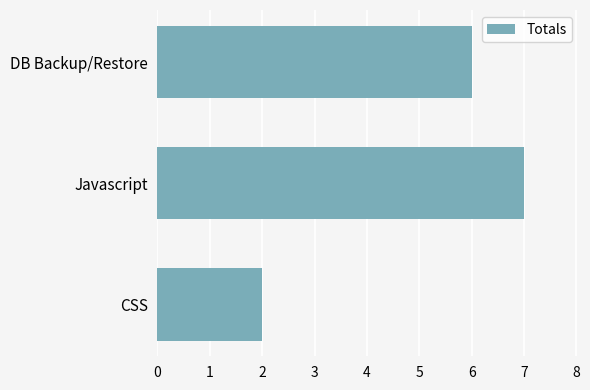

Reading bottom to top, transcribe all the data shown in this chart.

CSS=2	Javascript=7	DB Backup/Restore=6